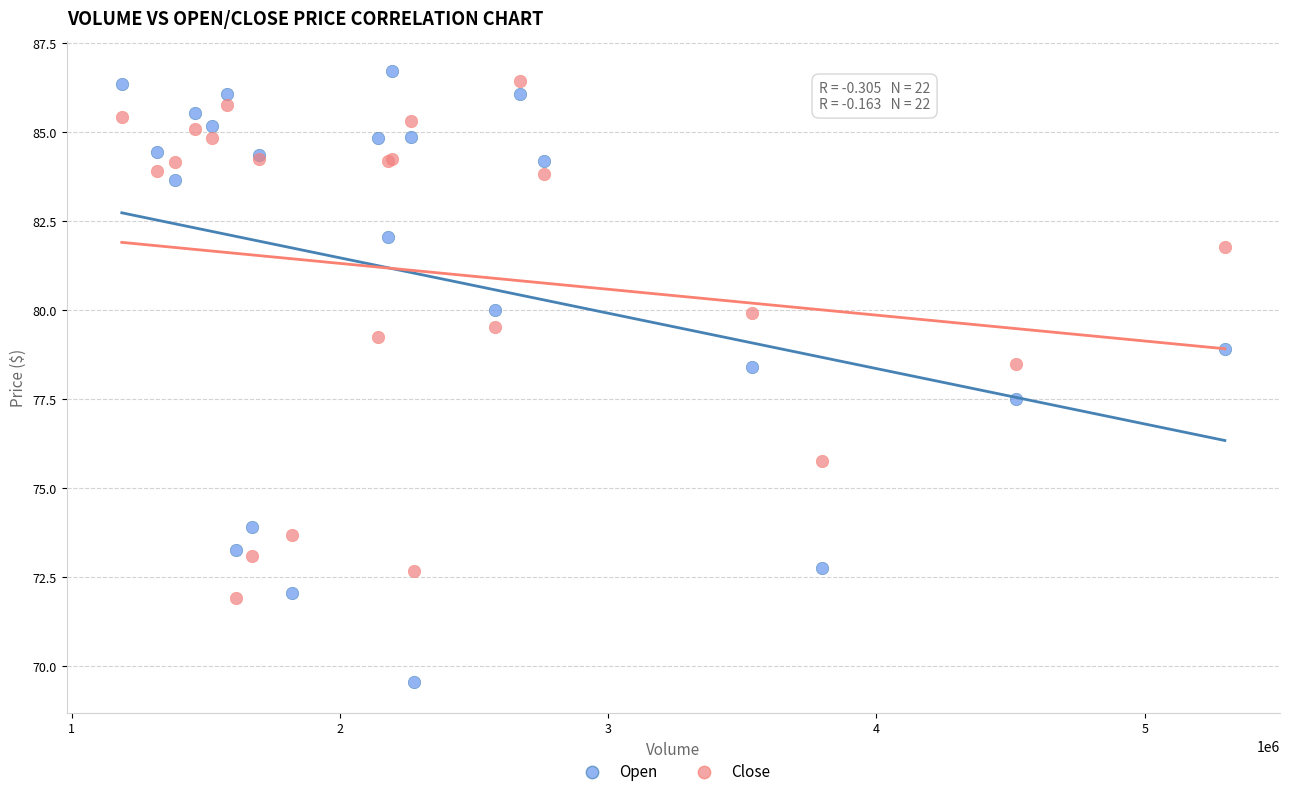

Which series reaches the maximum Y coordinate?

Open